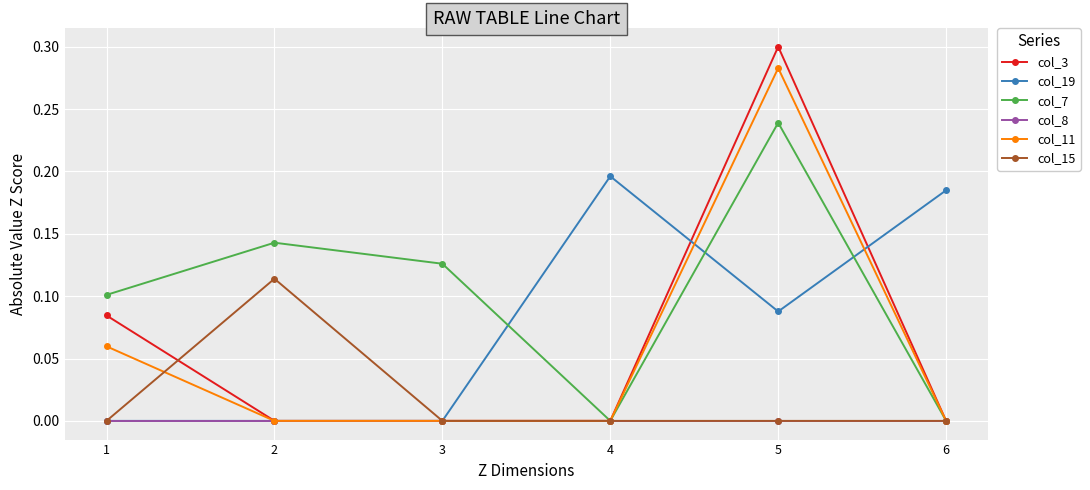

Between 3 and 4, which series saw the biggest shift?

col_19